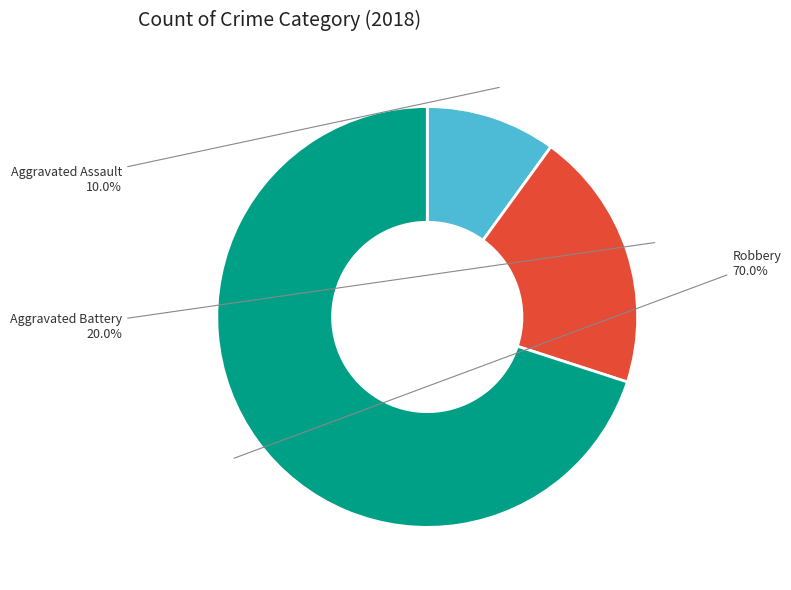

How much of the chart is everything except Aggravated Assault?

90.0%